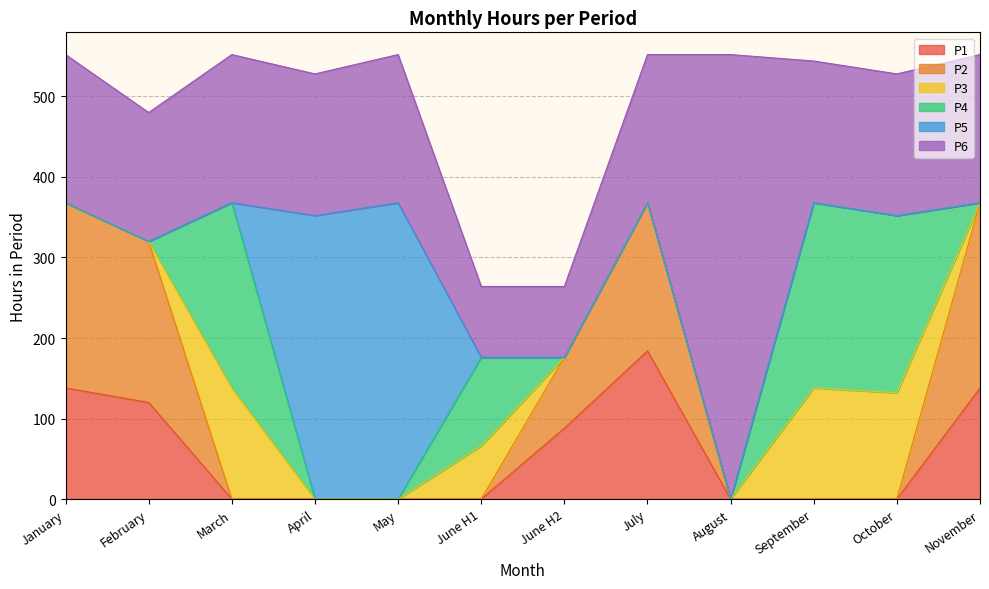

How many lines are shown in the chart?

6